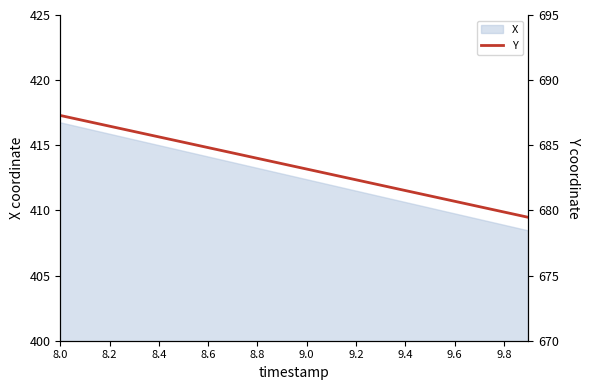

The value at 8.0 is 687.3. True or false?

True